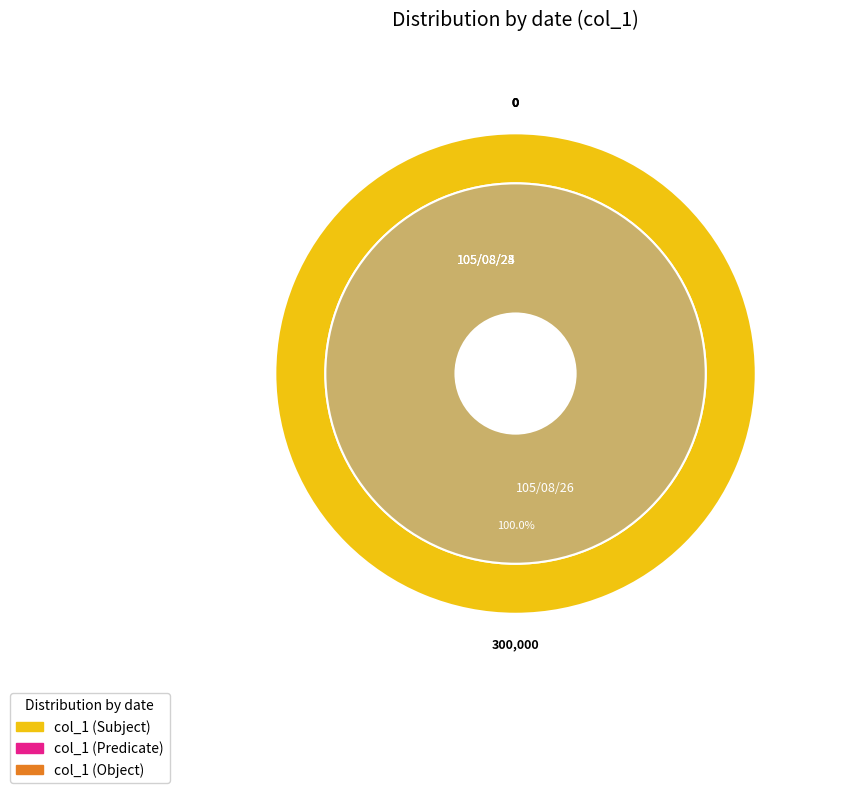

Which slice is the smallest?

105/08/23